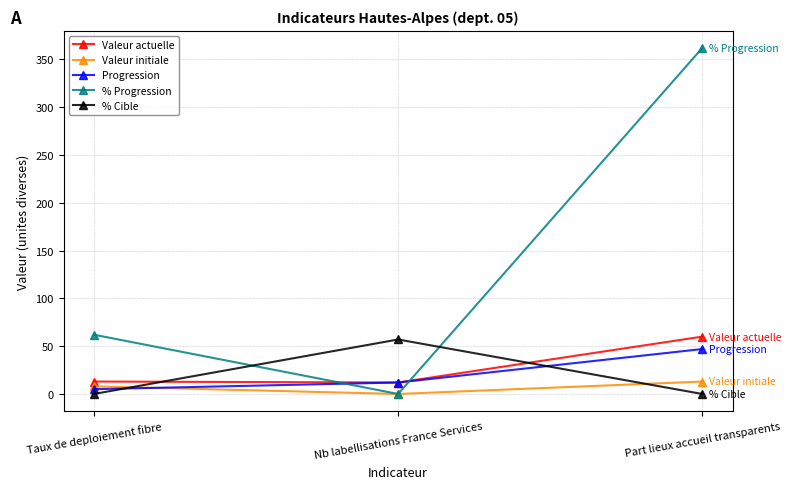

Count the Progression values in the range 5 to 47.

3